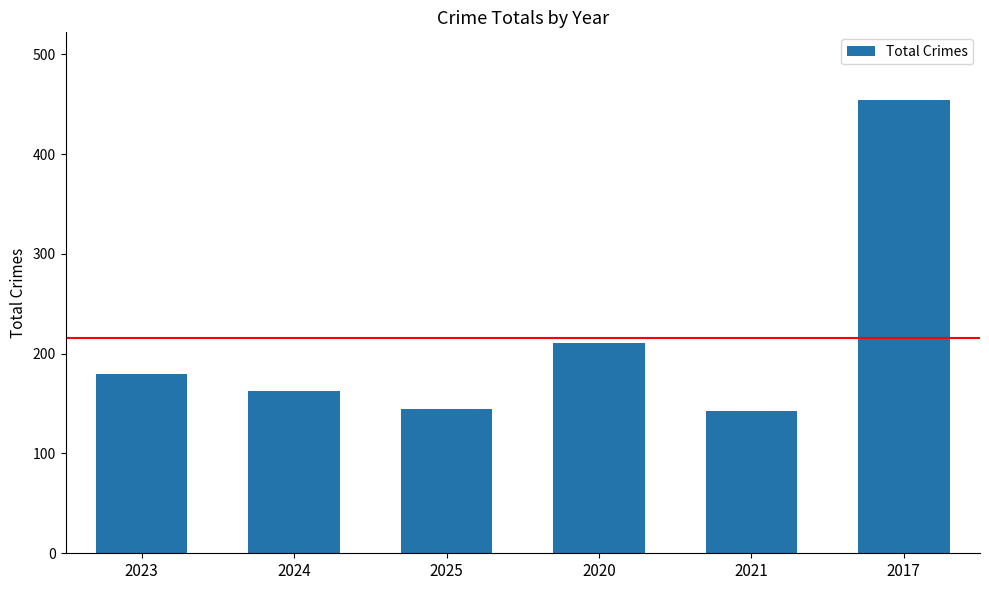

What is the difference between the second highest and second lowest values?

66